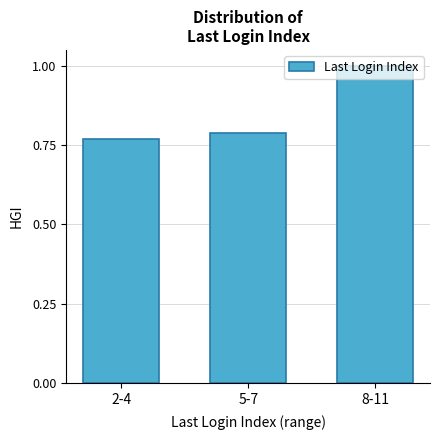

What is the average value?

0.9